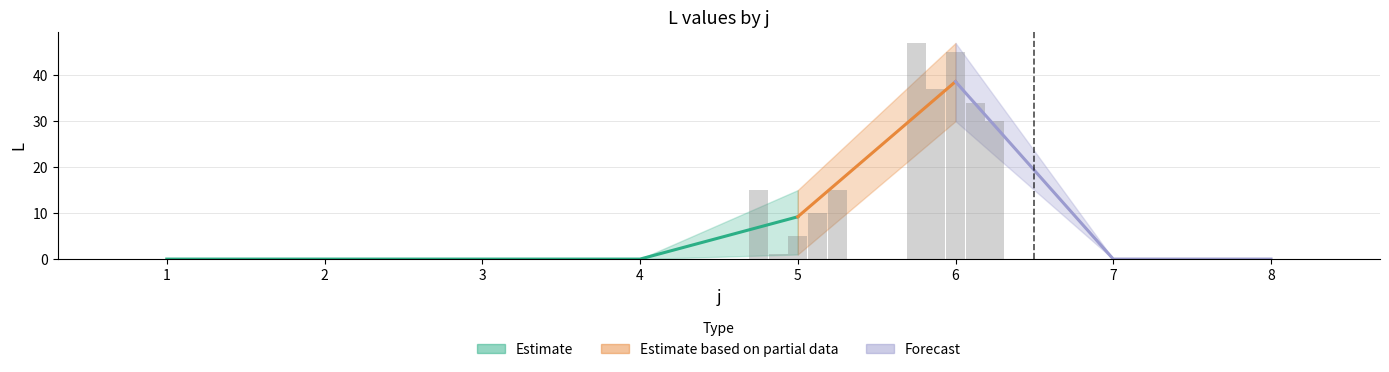

Reading left to right, extract all data points from this chart.

s1: 1=0	2=0	3=0	4=0	5=15	6=47	7=0	8=0
s2: 1=0	2=0	3=0	4=0	5=1	6=37	7=0	8=0
s3: 1=0	2=0	3=0	4=0	5=5	6=45	7=0	8=0
s4: 1=0	2=0	3=0	4=0	5=10	6=34	7=0	8=0
s5: 1=0	2=0	3=0	4=0	5=15	6=30	7=0	8=0